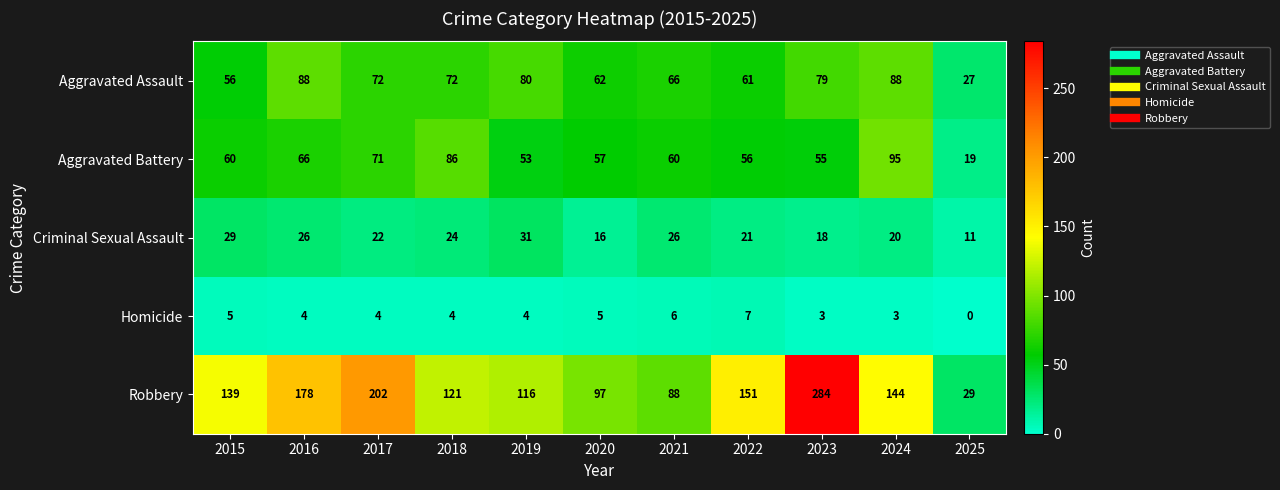

Which series has the widest spread of values?

Robbery